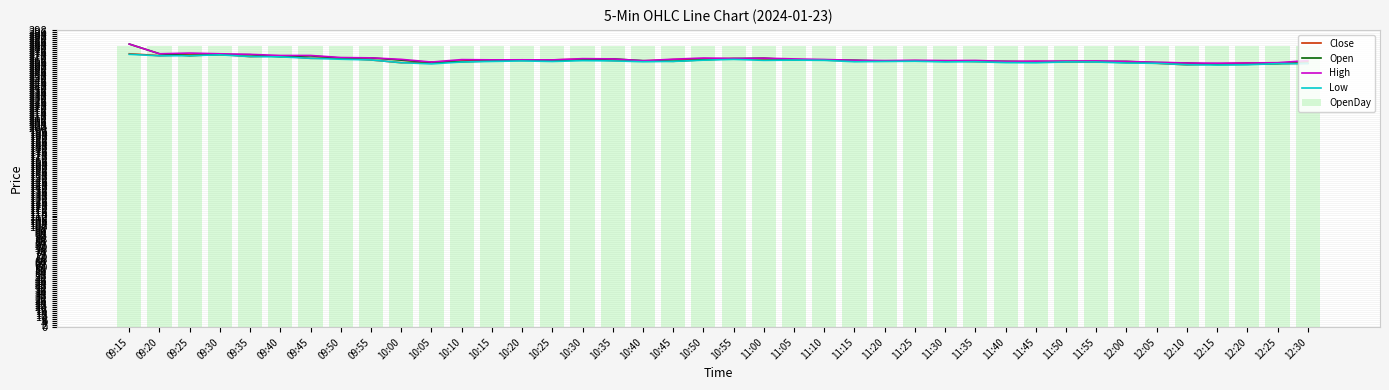

Reading left to right, transcribe all the data shown in this chart.

Close: 09:15=274.2	09:20=272.4	09:25=273.3	09:30=273.6	09:35=271.4	09:40=272.1	09:45=269.7	09:50=269.9	09:55=268.1	10:00=265.3	10:05=265.9	10:10=267.0	10:15=268.1	10:20=267.5	10:25=268.1	10:30=268.8	10:35=267.4	10:40=267.1	10:45=268.4	10:50=269.0	10:55=269.4	11:00=268.5	11:05=268.2	11:10=267.9	11:15=266.8	11:20=267.0	11:25=267.3	11:30=266.9	11:35=266.6	11:40=266.2	11:45=266.5	11:50=266.4	11:55=266.4	12:00=265.4	12:05=264.7	12:10=263.2	12:15=264.0	12:20=264.9	12:25=264.5	12:30=266.6
Open: 09:15=284.0	09:20=274.2	09:25=272.4	09:30=273.4	09:35=273.3	09:40=271.2	09:45=272.1	09:50=269.9	09:55=270.1	10:00=267.9	10:05=265.6	10:10=266.2	10:15=267.1	10:20=268.2	10:25=267.1	10:30=268.1	10:35=269.1	10:40=267.3	10:45=266.7	10:50=268.1	10:55=269.4	11:00=269.9	11:05=268.1	11:10=268.2	11:15=267.8	11:20=266.9	11:25=267.1	11:30=267.2	11:35=266.6	11:40=266.6	11:45=265.9	11:50=266.5	11:55=266.5	12:00=266.6	12:05=265.4	12:10=265.0	12:15=263.4	12:20=263.7	12:25=264.4	12:30=264.7
High: 09:15=284.0	09:20=274.2	09:25=274.9	09:30=274.2	09:35=273.6	09:40=272.6	09:45=272.6	09:50=270.5	09:55=270.1	10:00=268.6	10:05=265.9	10:10=268.4	10:15=268.1	10:20=268.2	10:25=268.1	10:30=269.4	10:35=269.1	10:40=267.3	10:45=268.8	10:50=270.0	10:55=269.6	11:00=269.9	11:05=269.1	11:10=268.5	11:15=267.8	11:20=267.4	11:25=267.7	11:30=267.4	11:35=267.6	11:40=266.6	11:45=266.9	11:50=266.9	11:55=267.1	12:00=266.6	12:05=265.8	12:10=265.0	12:15=264.9	12:20=265.0	12:25=265.3	12:30=267.4
Low: 09:15=273.7	09:20=272.2	09:25=272.4	09:30=273.1	09:35=271.4	09:40=271.1	09:45=269.7	09:50=268.8	09:55=268.1	10:00=265.3	10:05=264.1	10:10=266.0	10:15=266.6	10:20=267.1	10:25=266.5	10:30=267.4	10:35=267.1	10:40=266.2	10:45=266.6	10:50=267.9	10:55=268.6	11:00=267.6	11:05=267.9	11:10=267.6	11:15=266.2	11:20=266.5	11:25=266.8	11:30=266.1	11:35=266.3	11:40=265.4	11:45=265.2	11:50=266.1	11:55=266.0	12:00=264.9	12:05=264.7	12:10=263.2	12:15=263.0	12:20=263.2	12:25=264.4	12:30=264.5
OpenDay: 09:15=281.9	09:20=281.9	09:25=281.9	09:30=281.9	09:35=281.9	09:40=281.9	09:45=281.9	09:50=281.9	09:55=281.9	10:00=281.9	10:05=281.9	10:10=281.9	10:15=281.9	10:20=281.9	10:25=281.9	10:30=281.9	10:35=281.9	10:40=281.9	10:45=281.9	10:50=281.9	10:55=281.9	11:00=281.9	11:05=281.9	11:10=281.9	11:15=281.9	11:20=281.9	11:25=281.9	11:30=281.9	11:35=281.9	11:40=281.9	11:45=281.9	11:50=281.9	11:55=281.9	12:00=281.9	12:05=281.9	12:10=281.9	12:15=281.9	12:20=281.9	12:25=281.9	12:30=281.9